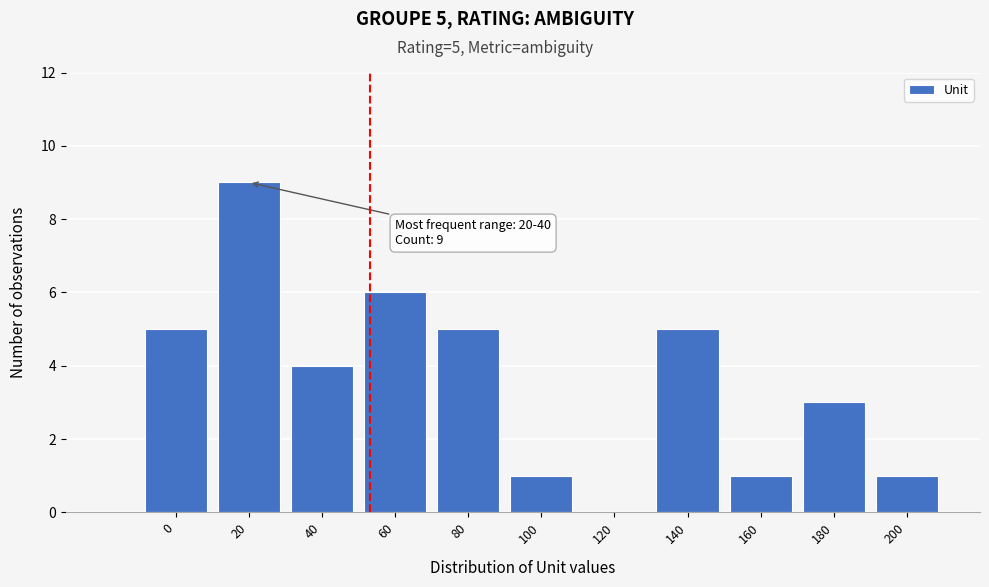

Reading right to left, list all the values displayed in this chart.

200=1	180=3	160=1	140=5	120=0	100=1	80=5	60=6	40=4	20=9	0=5